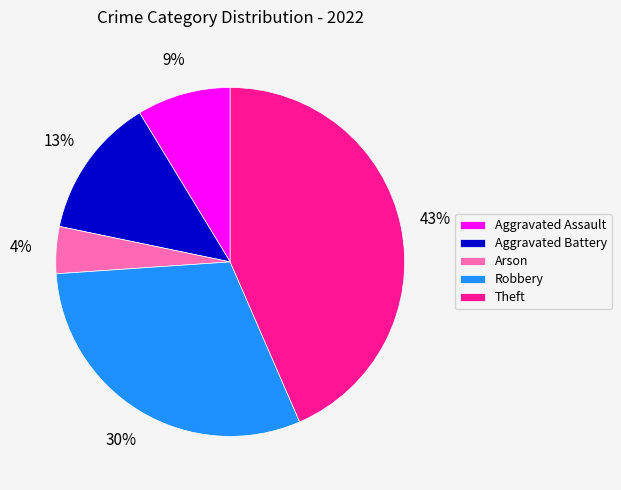

To the nearest percent, what percentage of the pie is Aggravated Battery?

13%